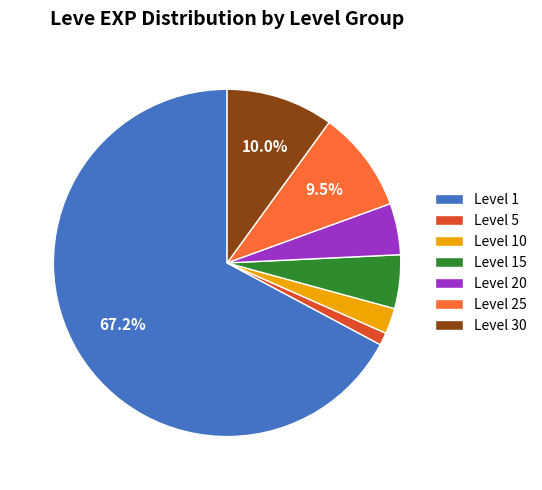

Which category accounts for the majority?

Level 1